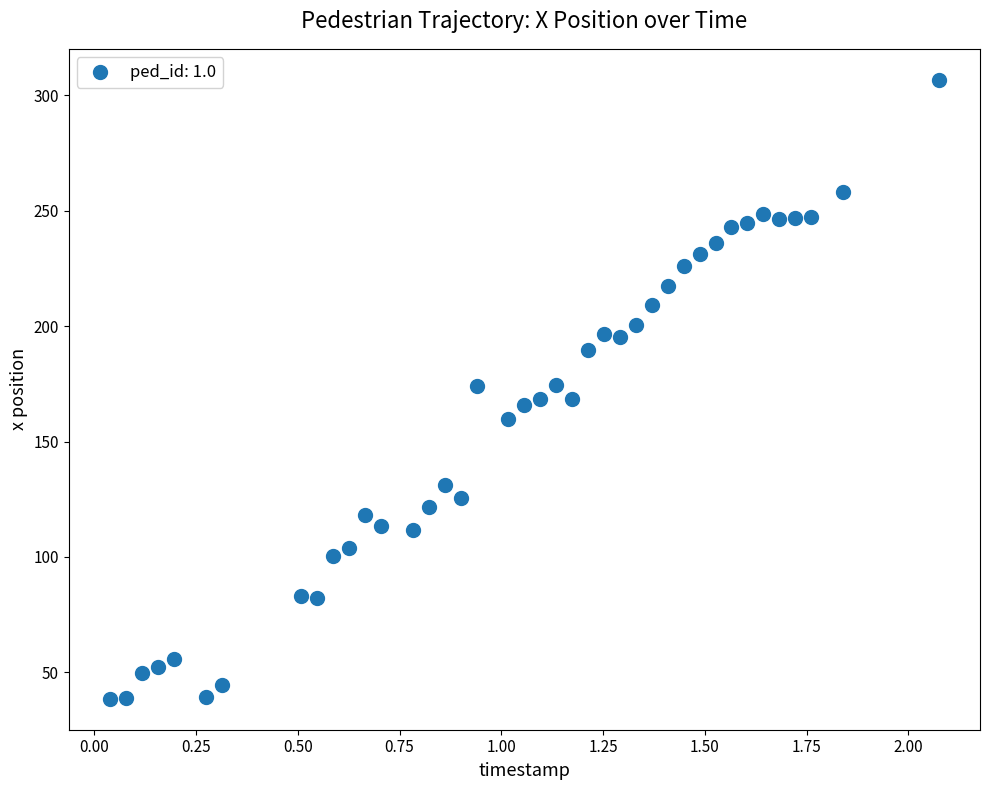

What is the range of X values (max minus min)?

2.0